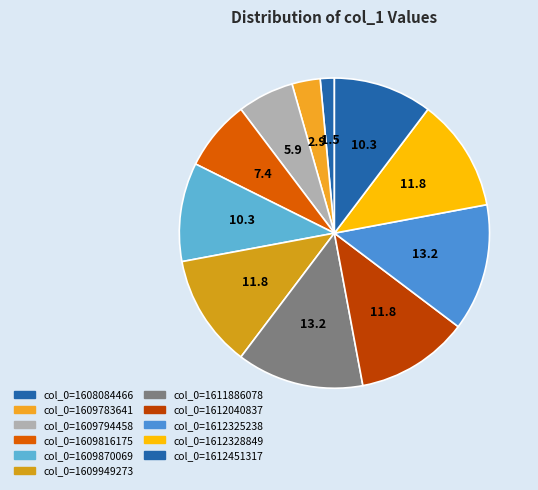

How many segments does this pie chart have?

11